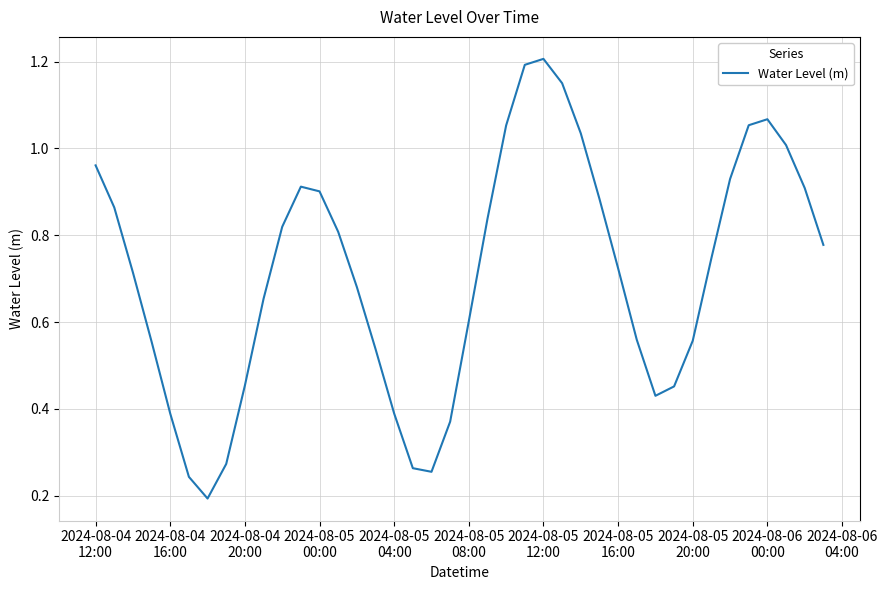

How many categories are shown in the chart?

40